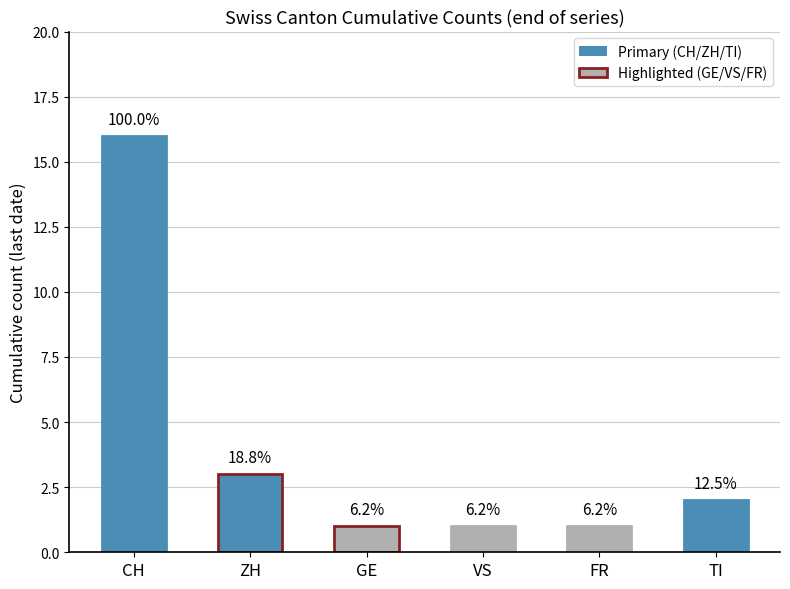

How many bars are there in total?

6